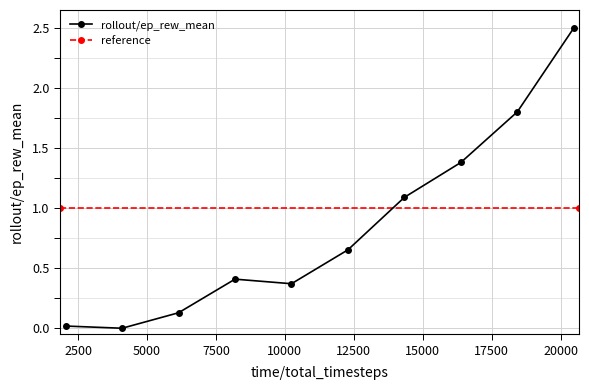

Rank the categories by value from highest to lowest.

20480, 18432, 16384, 14336, 12288, 8192, 10240, 6144, 2048, 4096